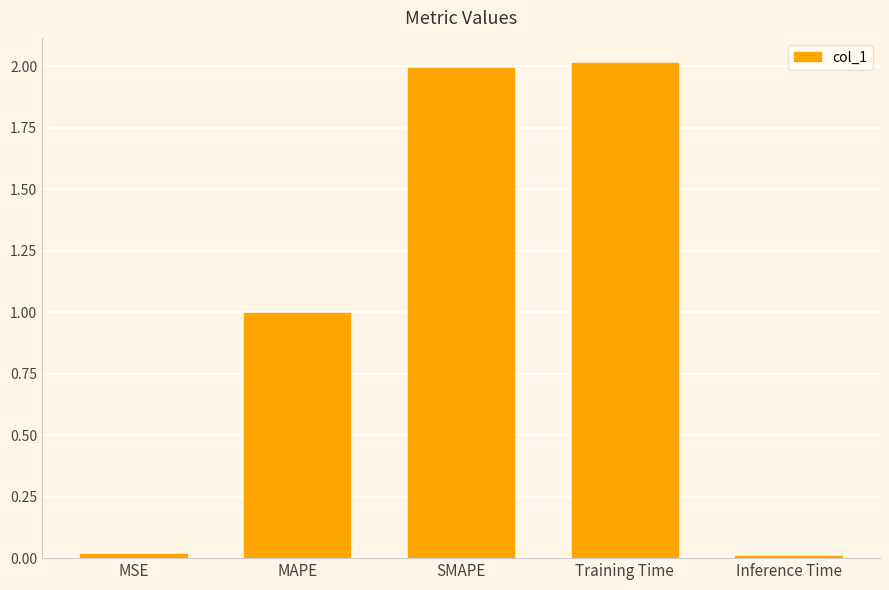

What is the sum of all values?

5.0